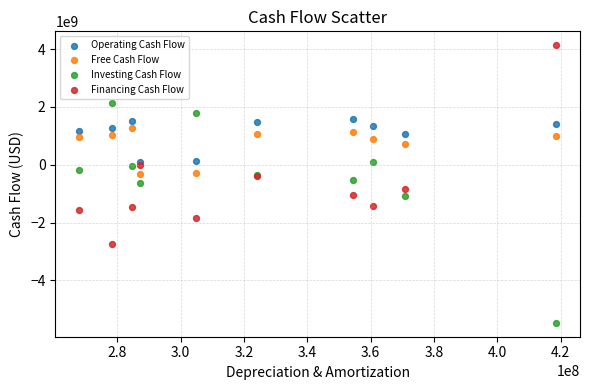

In the Free Cash Flow series, what Y value is closest to 478850000?

726000000